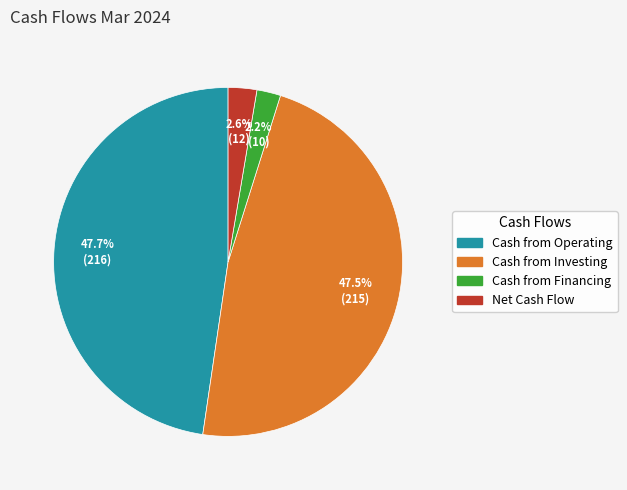

Does any single category account for the majority?

No